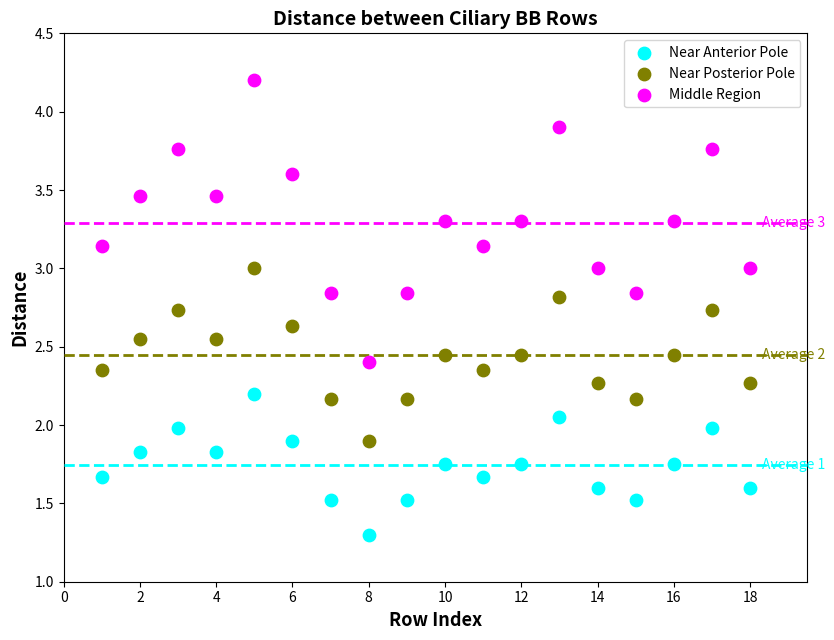

Which series contains the lowest Y value?

Near Anterior Pole